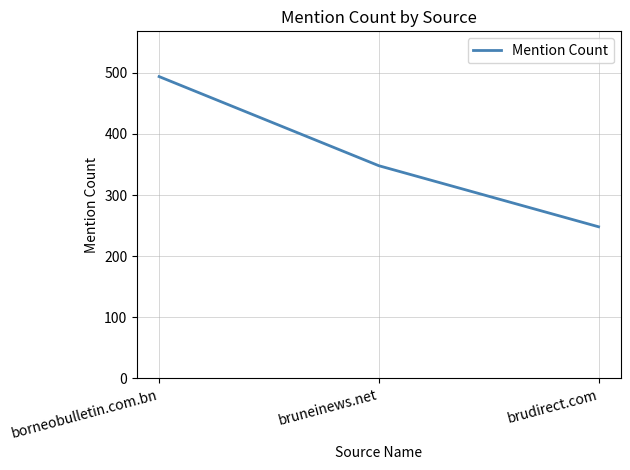

Where does the data first go above 348?

borneobulletin.com.bn